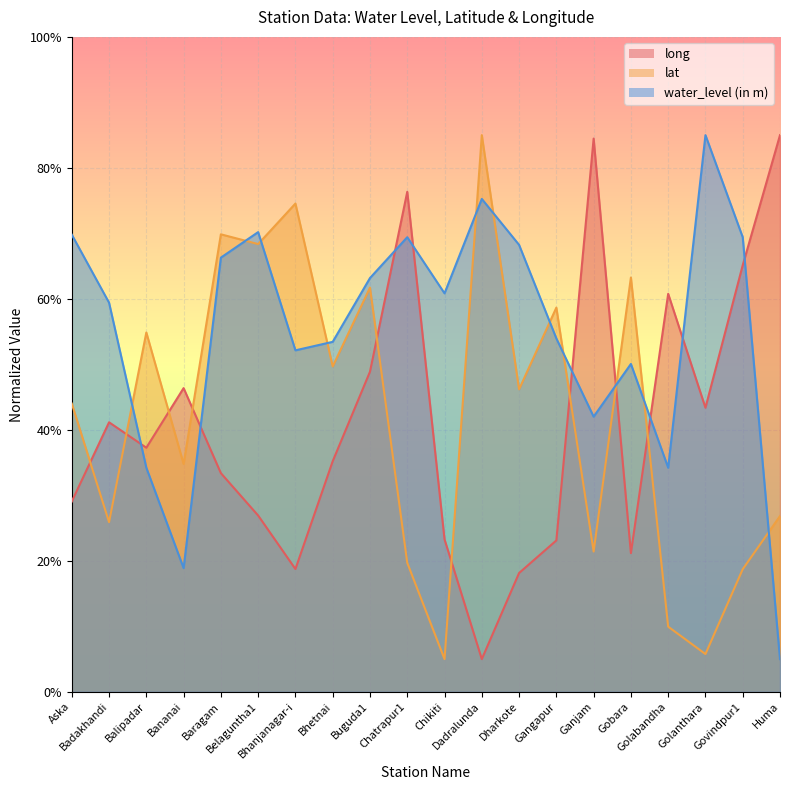

True or false: water_level (in m) and long intersect in this chart.

True